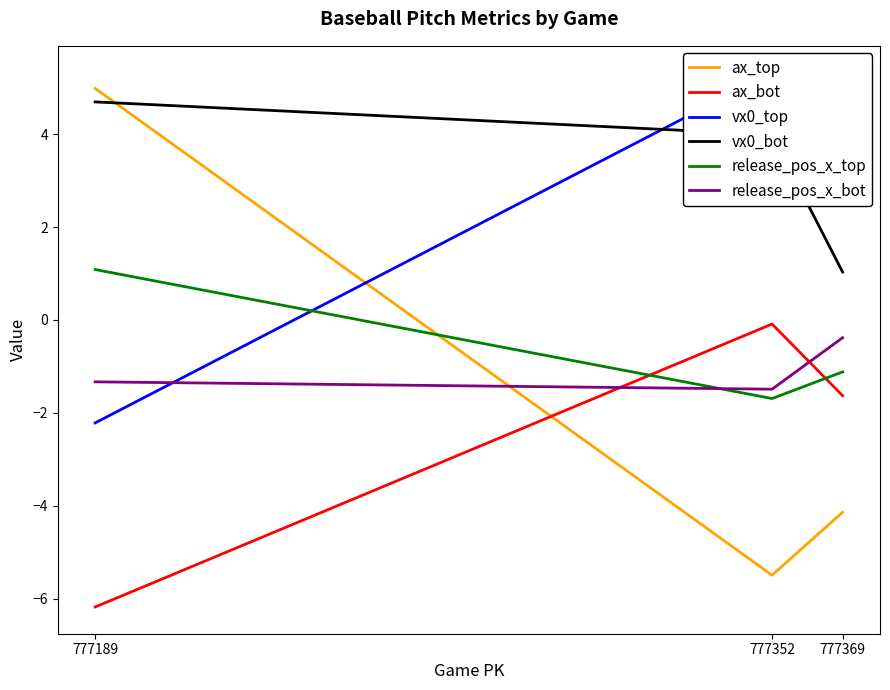

True or false: vx0_bot has a value of 1.0 at 777369.

True